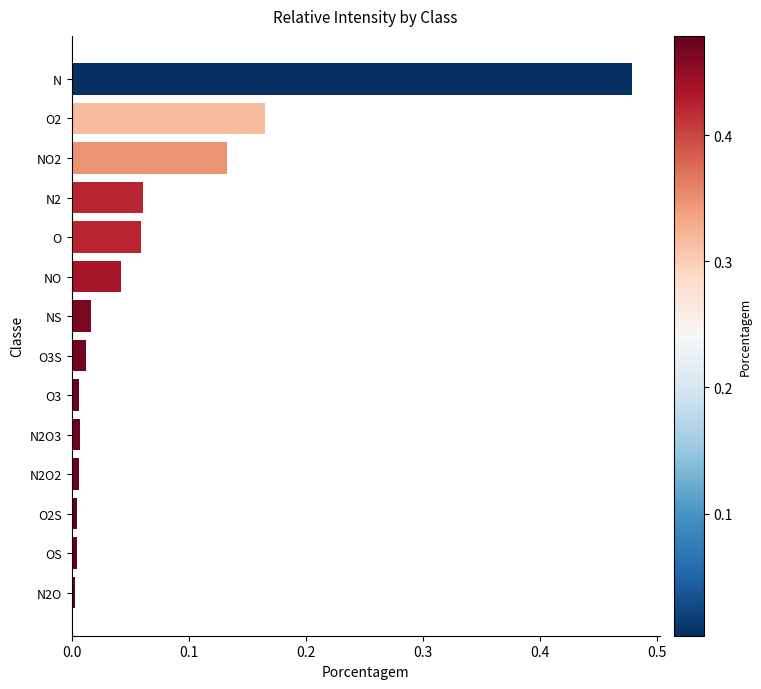

What is the sum of all values?

1.0